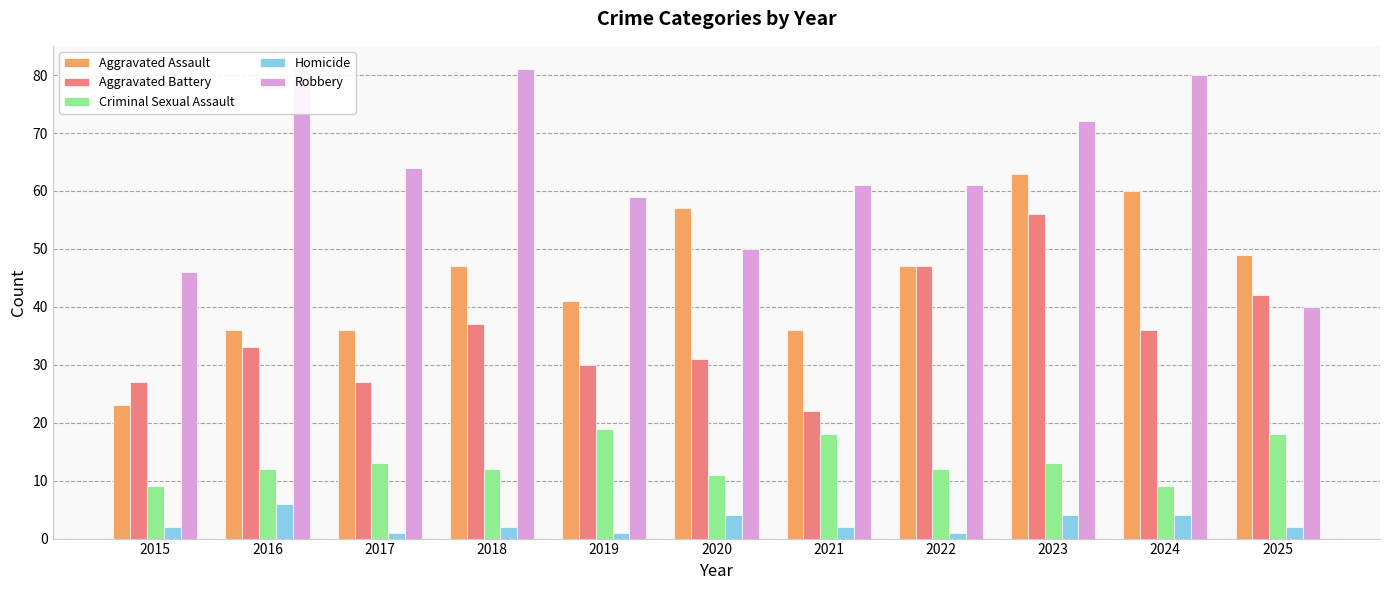

True or false: Aggravated Battery has a value of 36 at 2024.

True